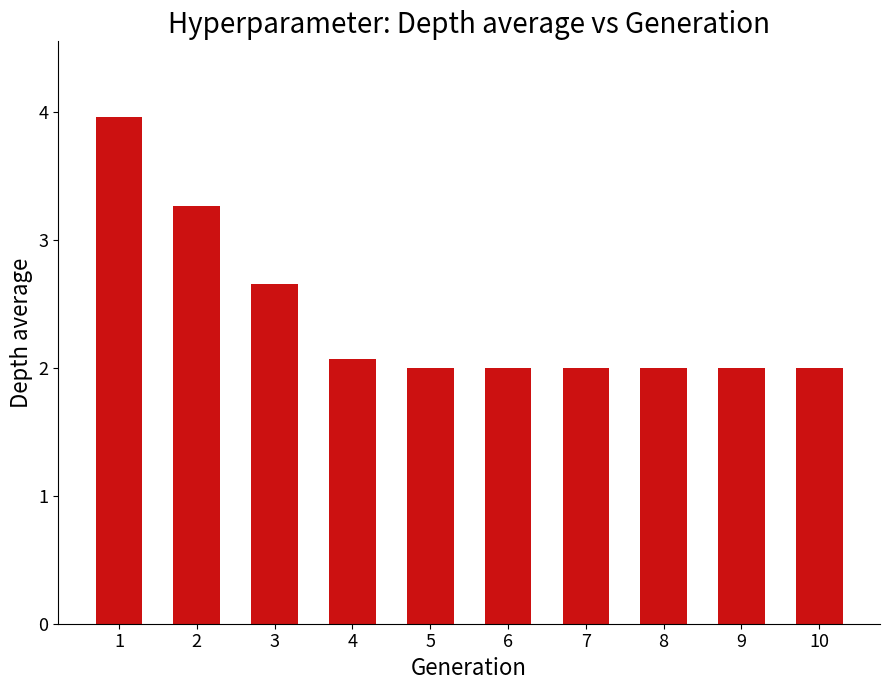

Does the chart contain any negative values?

No